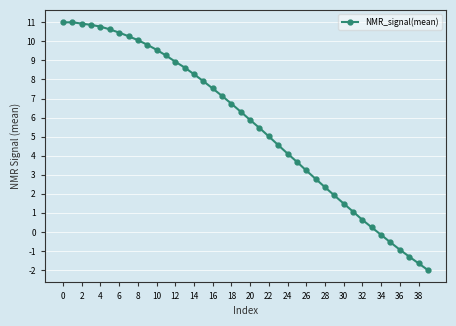

What is the value of the 1st point from the left?

11.0